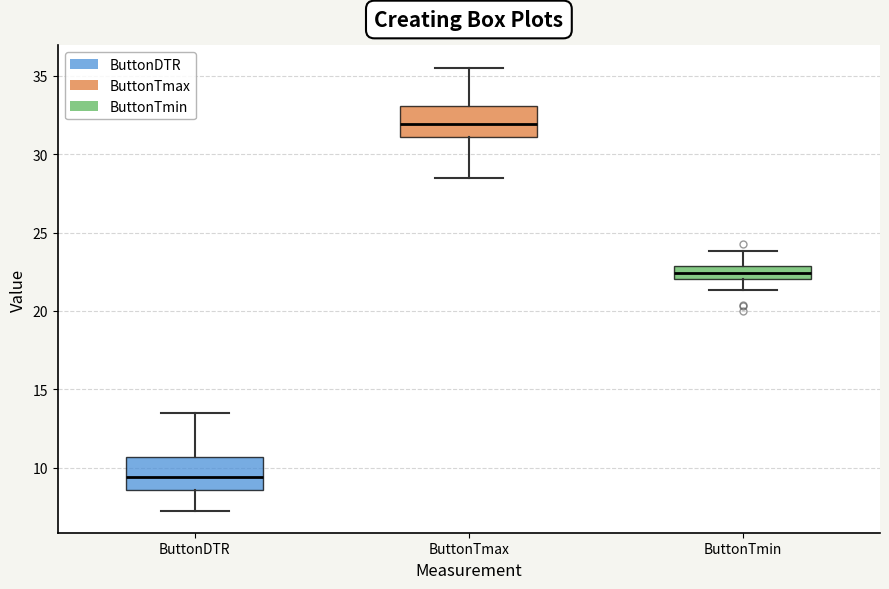

Which box's median line is the lowest?

ButtonDTR